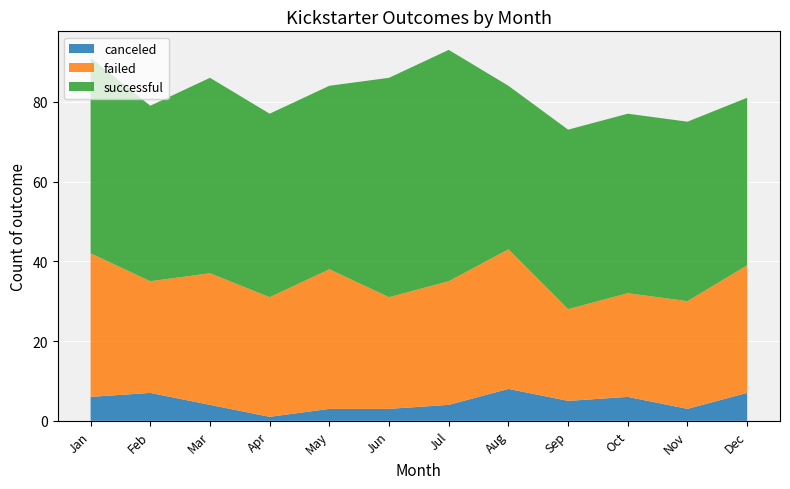

Reading right to left, transcribe all the data shown in this chart.

canceled: 7	3	6	5	8	4	3	3	1	4	7	6
failed: 32	27	26	23	35	31	28	35	30	33	28	36
successful: 42	45	45	45	41	58	55	46	46	49	44	49